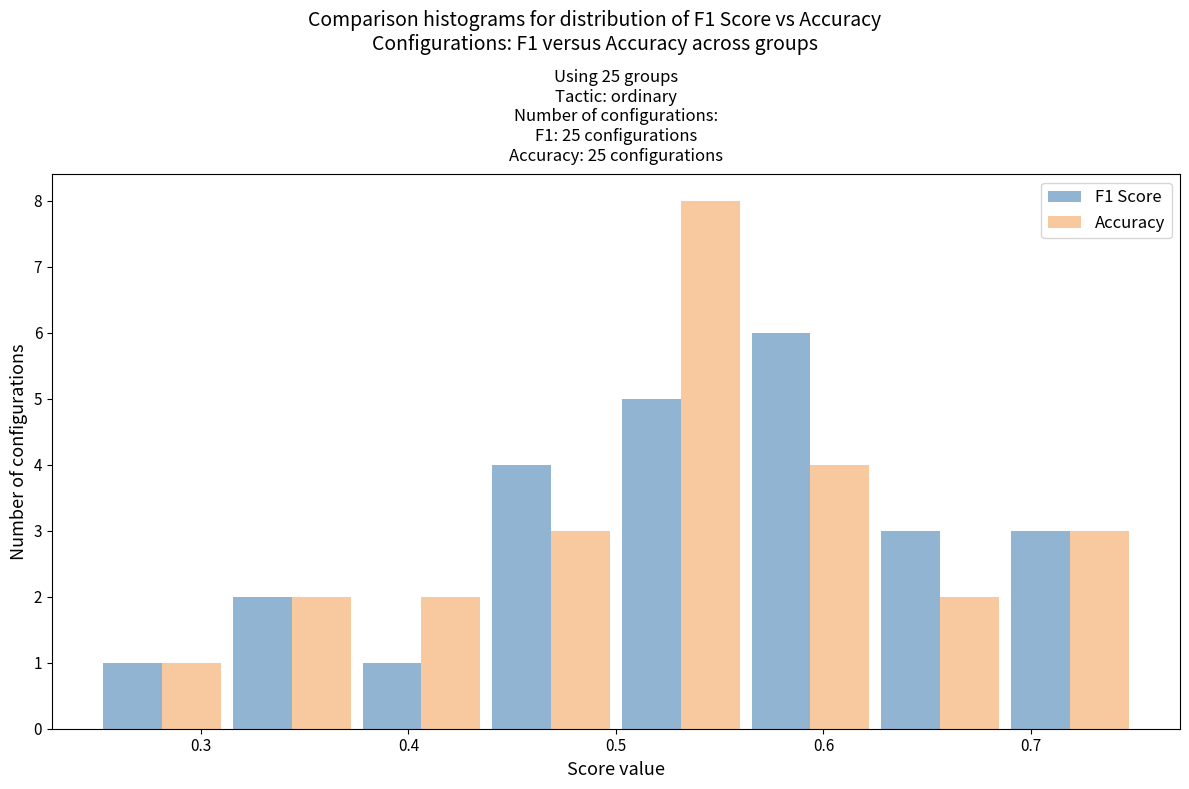

What is the height of the F1 Score bar covering 0.56 to 0.63 on the x-axis? Neither the bar edges nor the heights are printed on the chart, so give them approximately, as read against the axes.

6